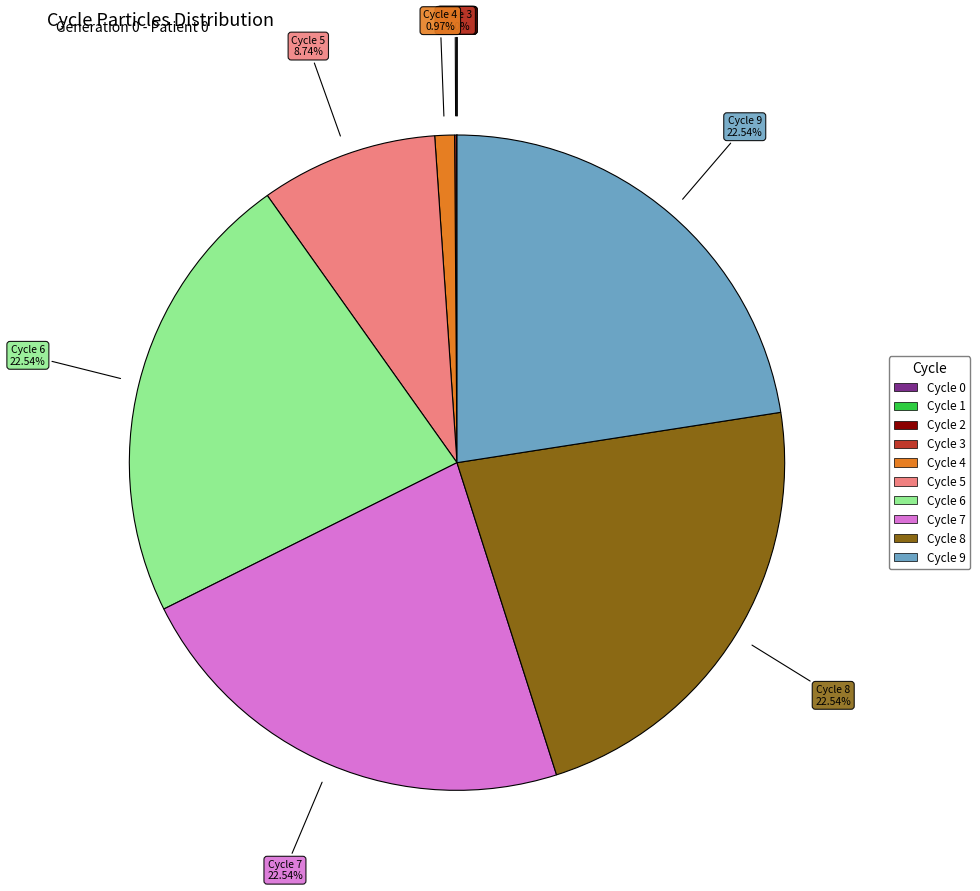

Is Cycle 6 the majority of the pie?

No